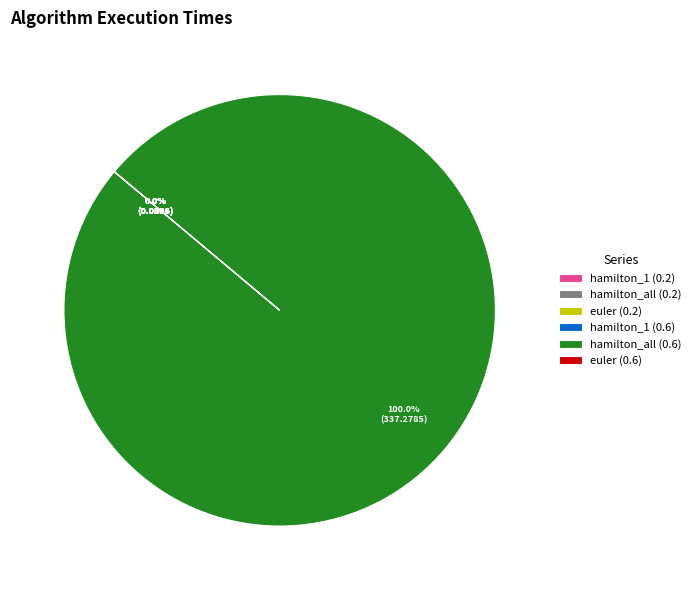

Which category has the biggest portion of the pie?

hamilton_all (0.6)